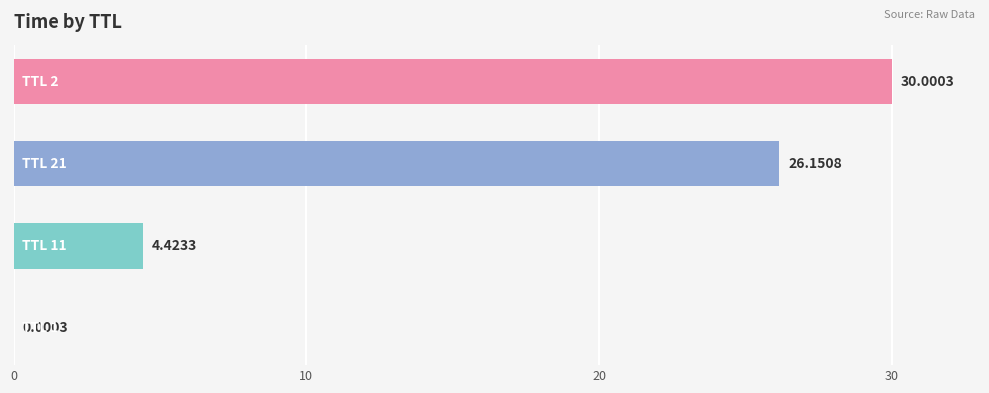

Are the bars horizontal?

Yes